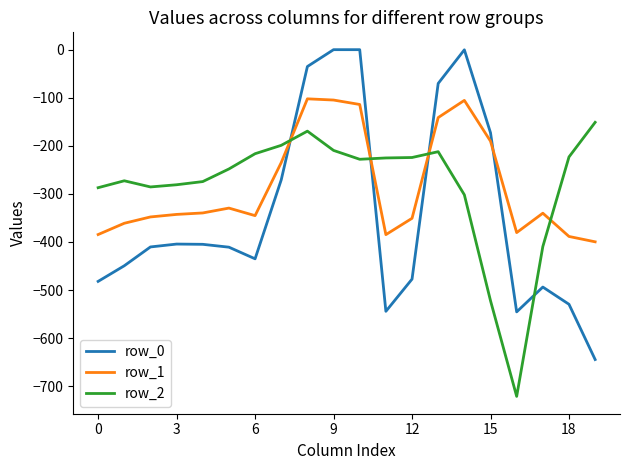

Rank the series by their maximum value, from highest to lowest.

row_0, row_1, row_2